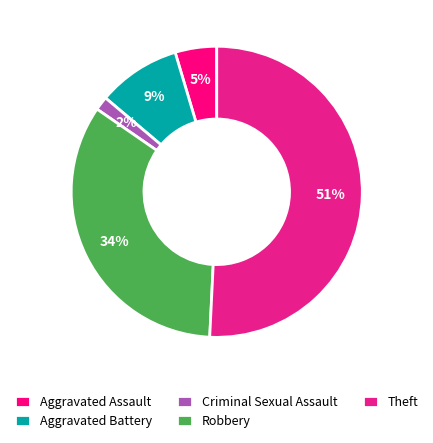

What is the majority slice?

Theft